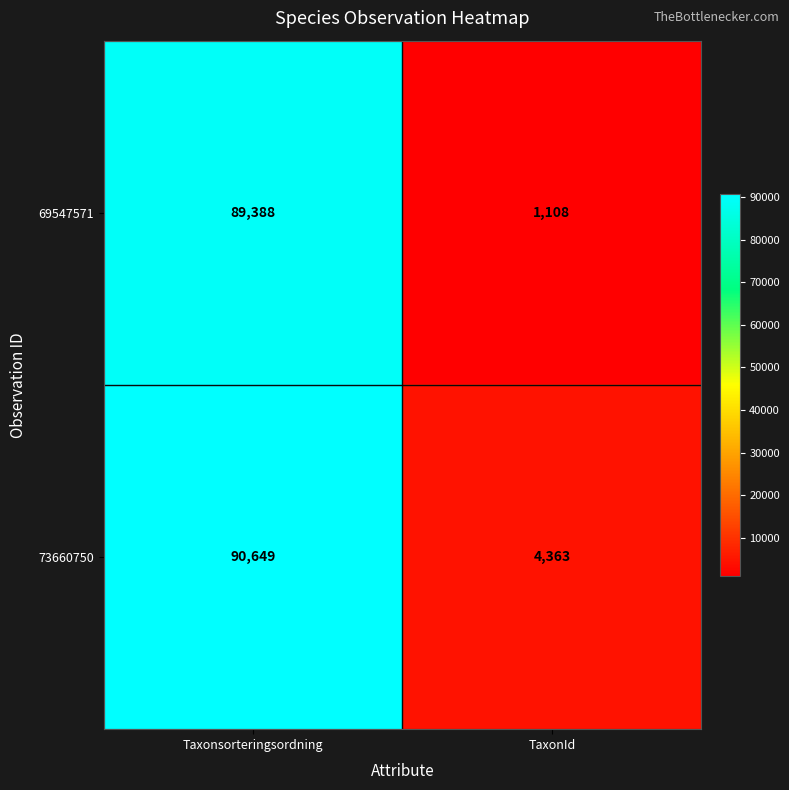

Is it true that 73660750 equals 4363 at TaxonId?

True